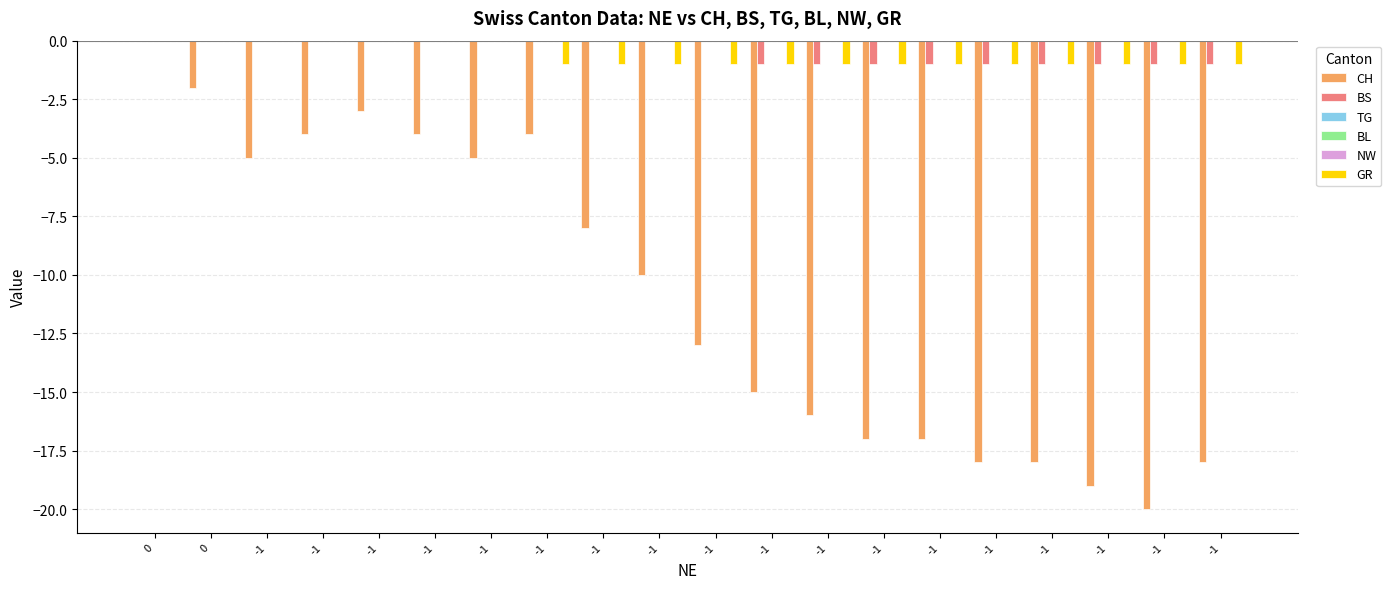

Which series has the largest total across all categories?

TG